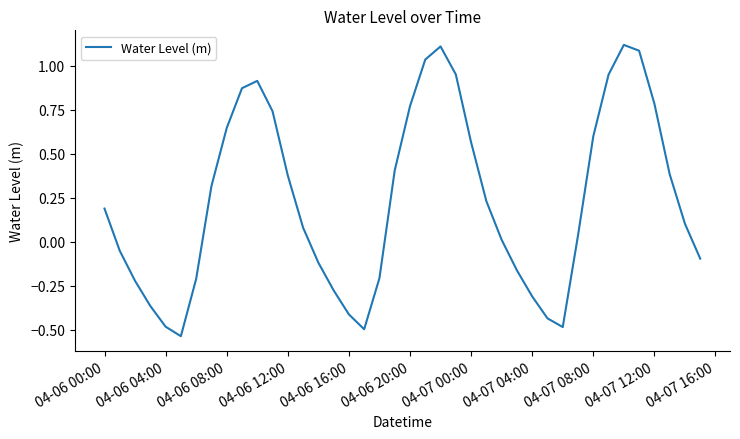

Is this an area chart (filled region under the line)?

No